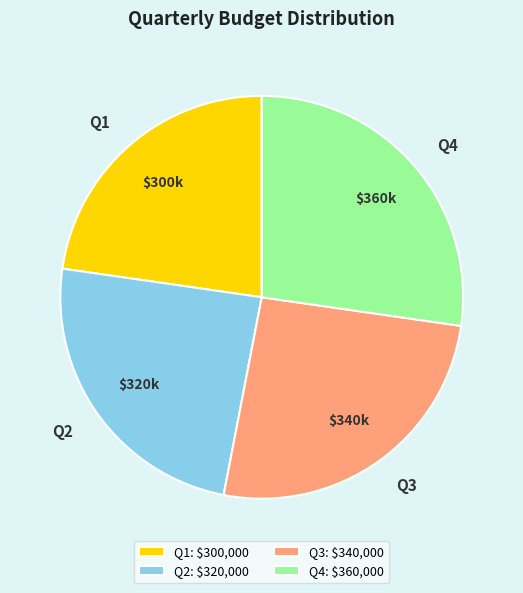

Which slice is the smallest?

Q1